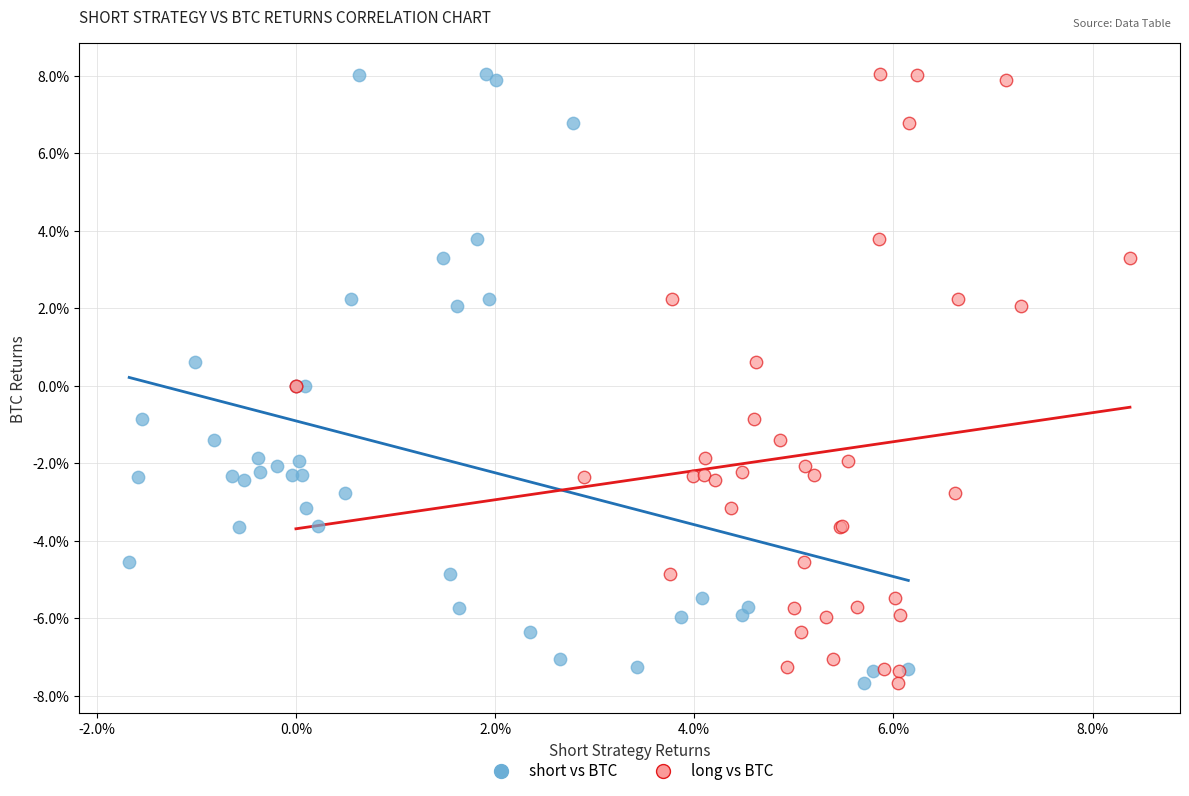

What are all the series names shown in the legend?

short vs BTC, long vs BTC